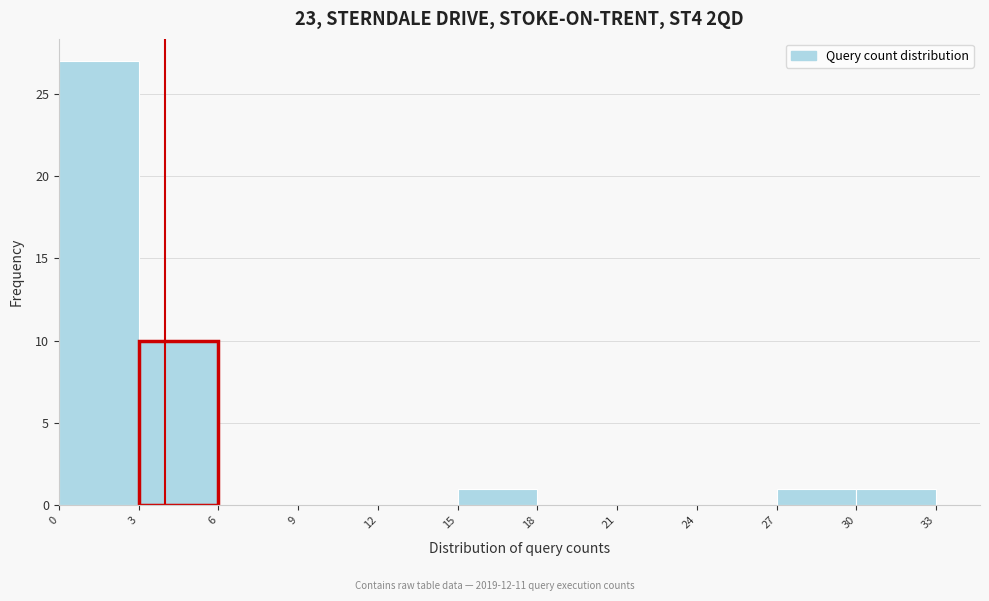

Reading left to right, list every bar in this chart as the range it spans on the x-axis followed by its height. The values are not printed on the chart, so give them approximately, as read against the axis.

0 to 3: 27
3 to 6: 10
6 to 9: 0
9 to 12: 0
12 to 15: 0
15 to 18: 1
18 to 21: 0
21 to 24: 0
24 to 27: 0
27 to 30: 1
30 to 33: 1